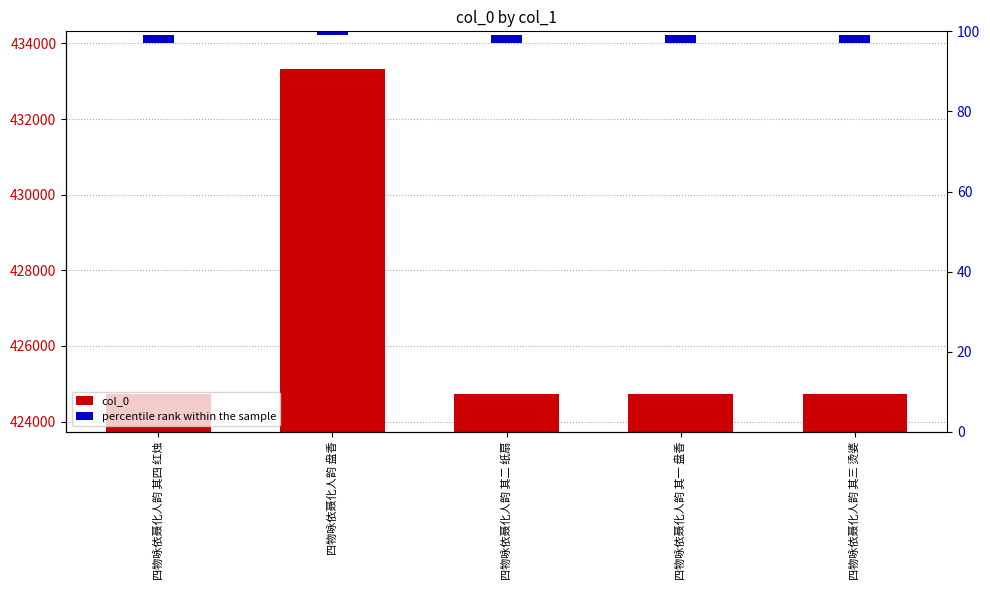

Between 四物咏依聂化人韵 盘香 and 四物咏依聂化人韵 其二 纸扇, which series saw the biggest shift?

col_0